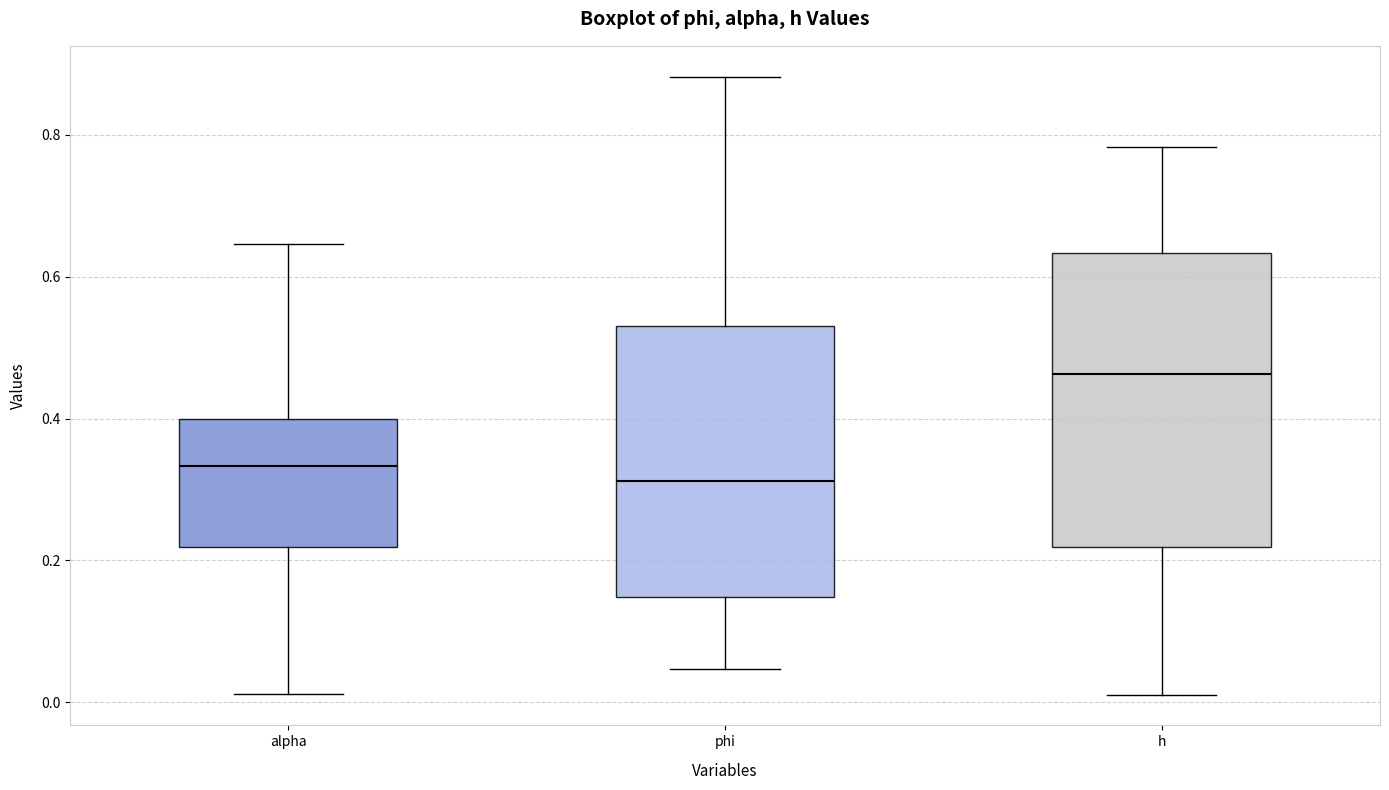

Where does the upper whisker of the box for h end on the y-axis? The values are not printed on the chart, so give them approximately, as read against the axis.

0.78